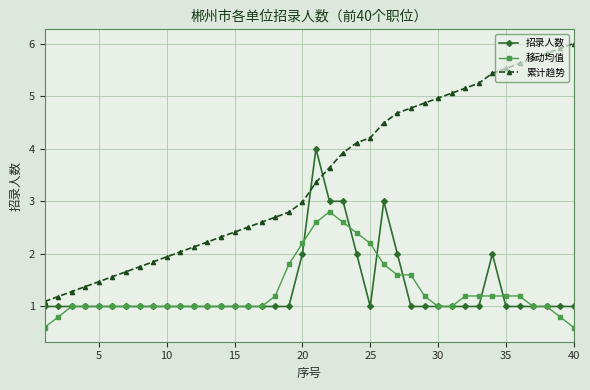

What is the value of the 累计趋势 point at the 15th from the left?

2.4